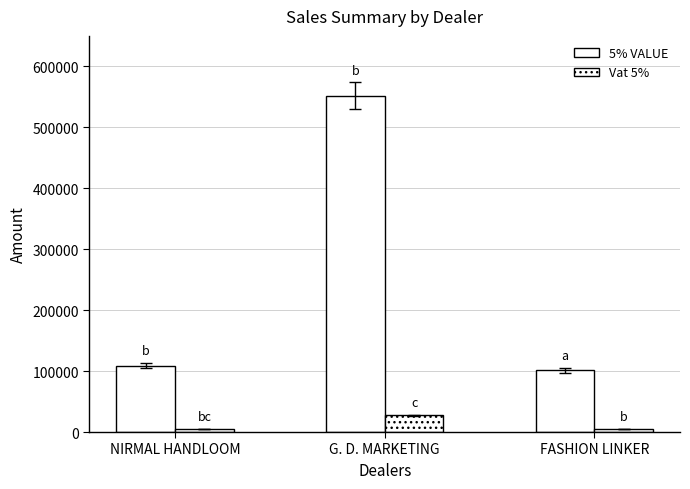

What is the average value of the Vat 5% series?

12689.9